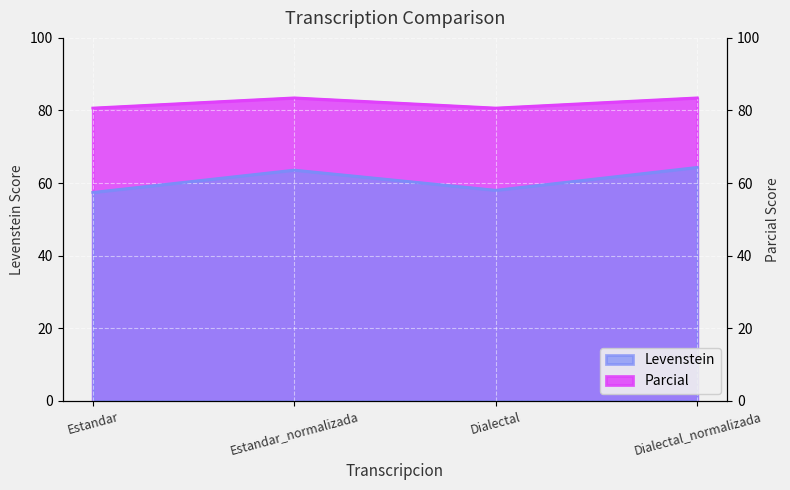

Is the value of Parcial at Dialectal greater than the value of Levenstein at Dialectal?

Yes